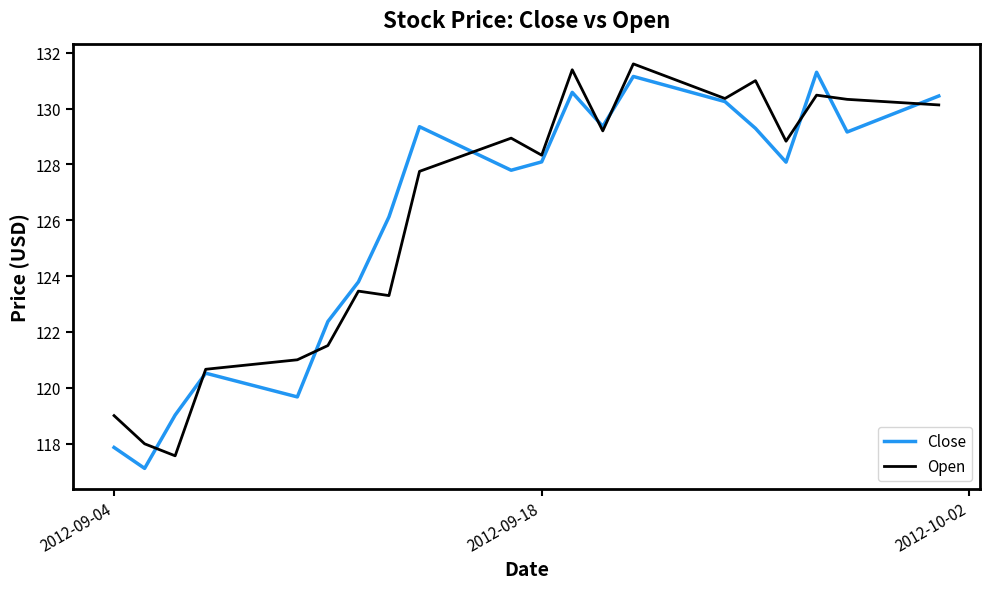

What is the smallest value displayed?

117.1